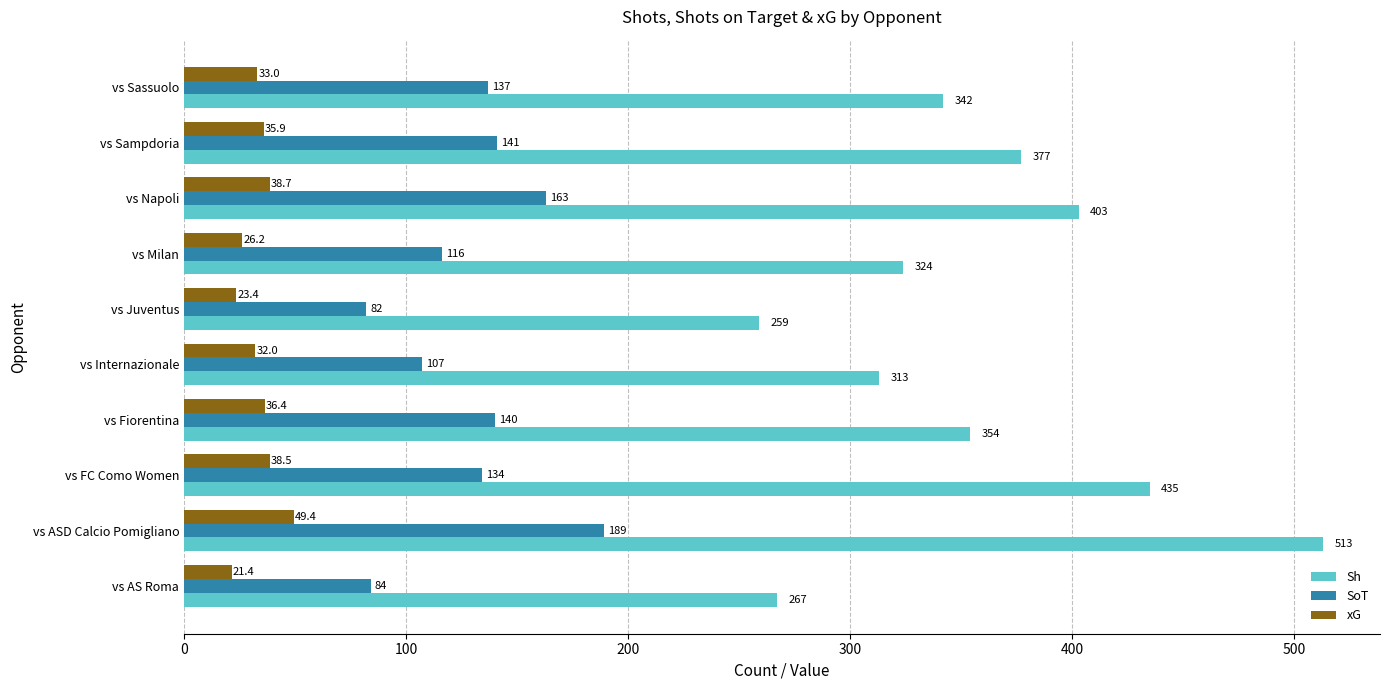

List the series in order of their overall mean, lowest first.

xG, SoT, Sh